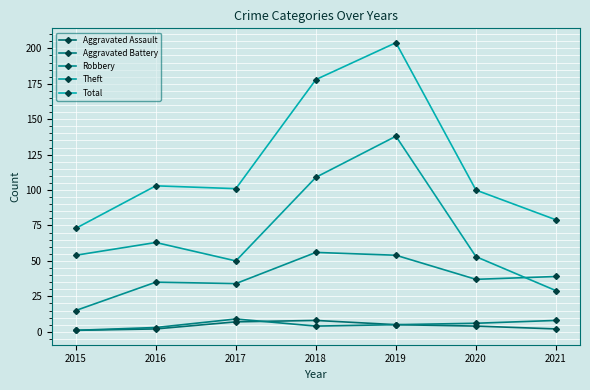

What are all the series names shown in the legend?

Aggravated Assault, Aggravated Battery, Robbery, Theft, Total